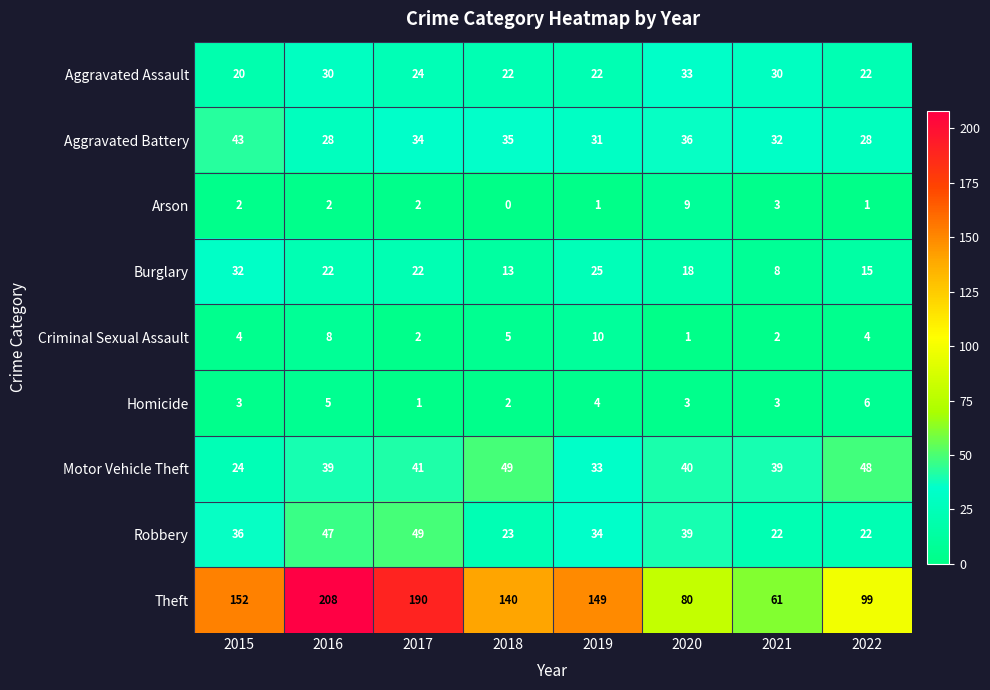

What is the maximum value shown in the chart?

208